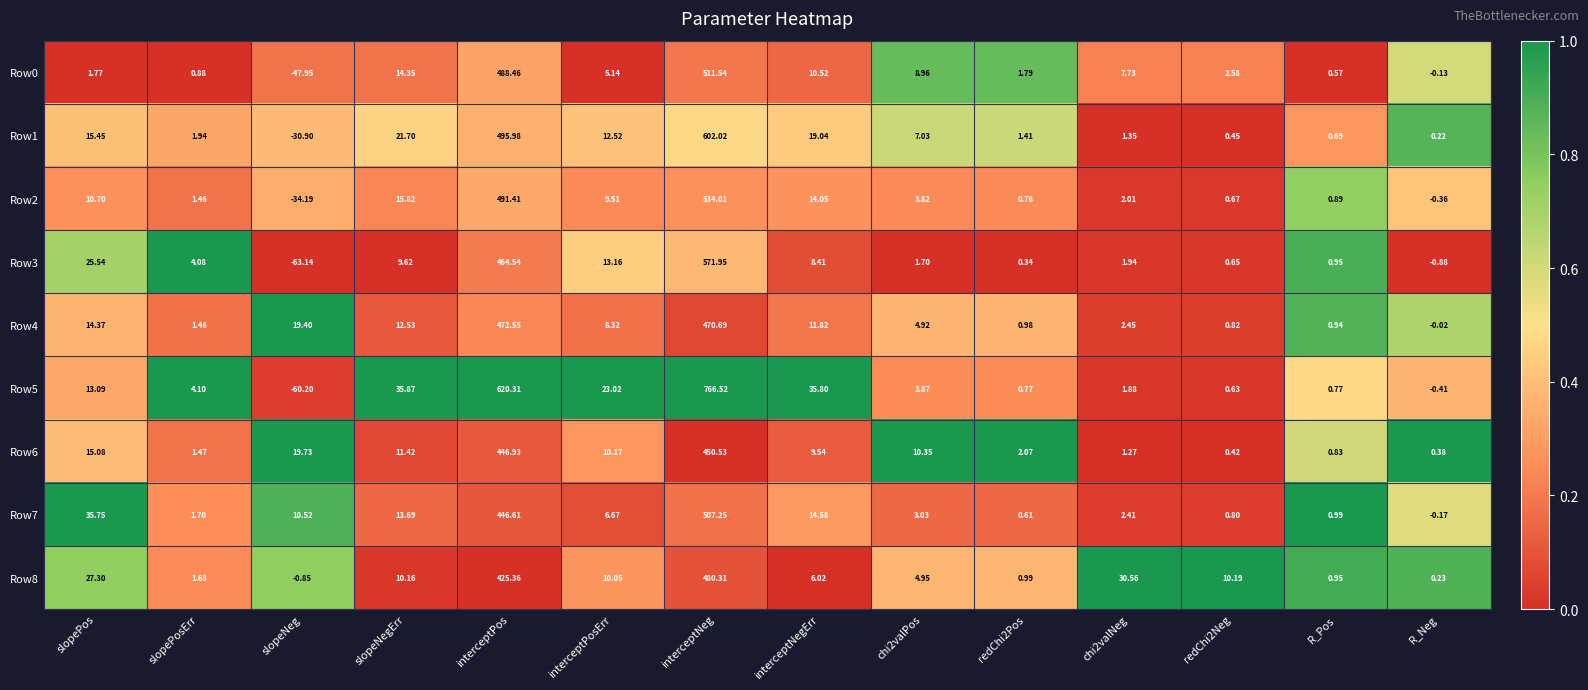

Which label corresponds to the smallest value in the chart?

slopeNeg